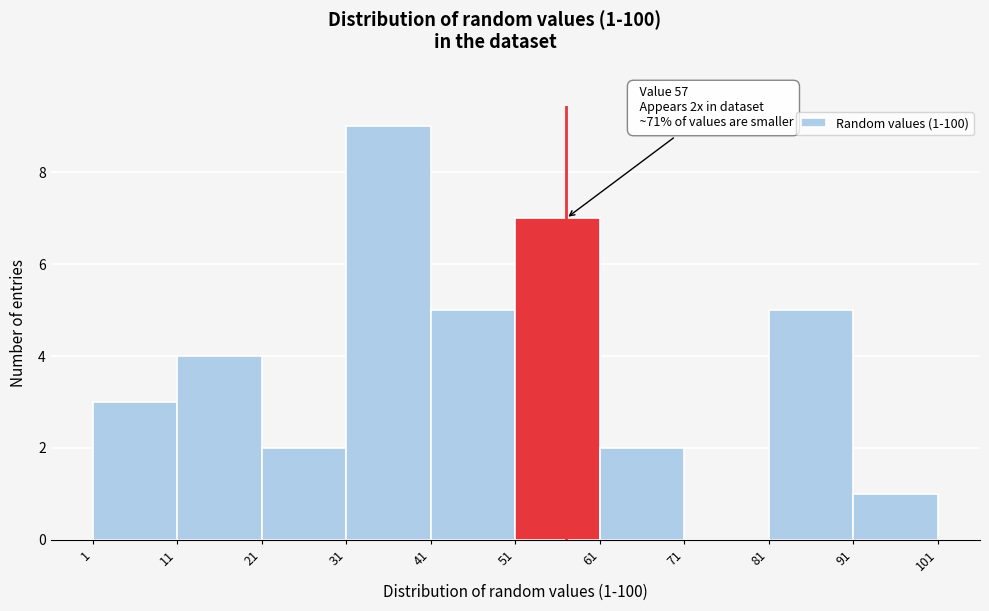

Which range on the x-axis has the tallest bar?

31 to 41